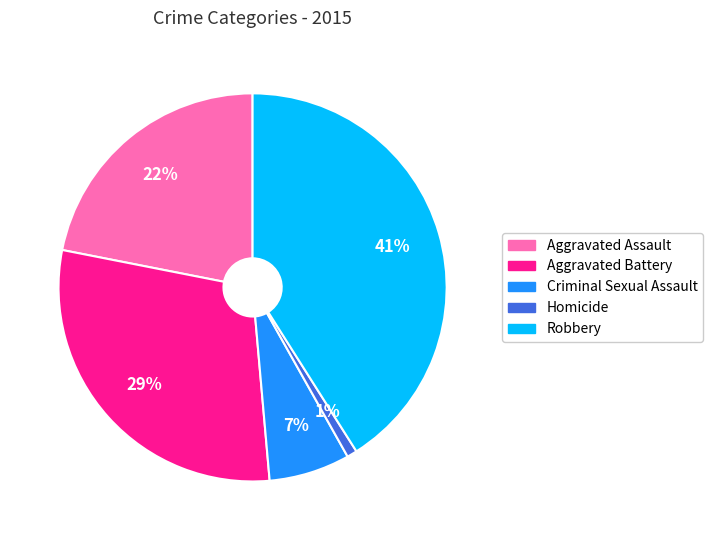

Count the number of slices in the pie.

5